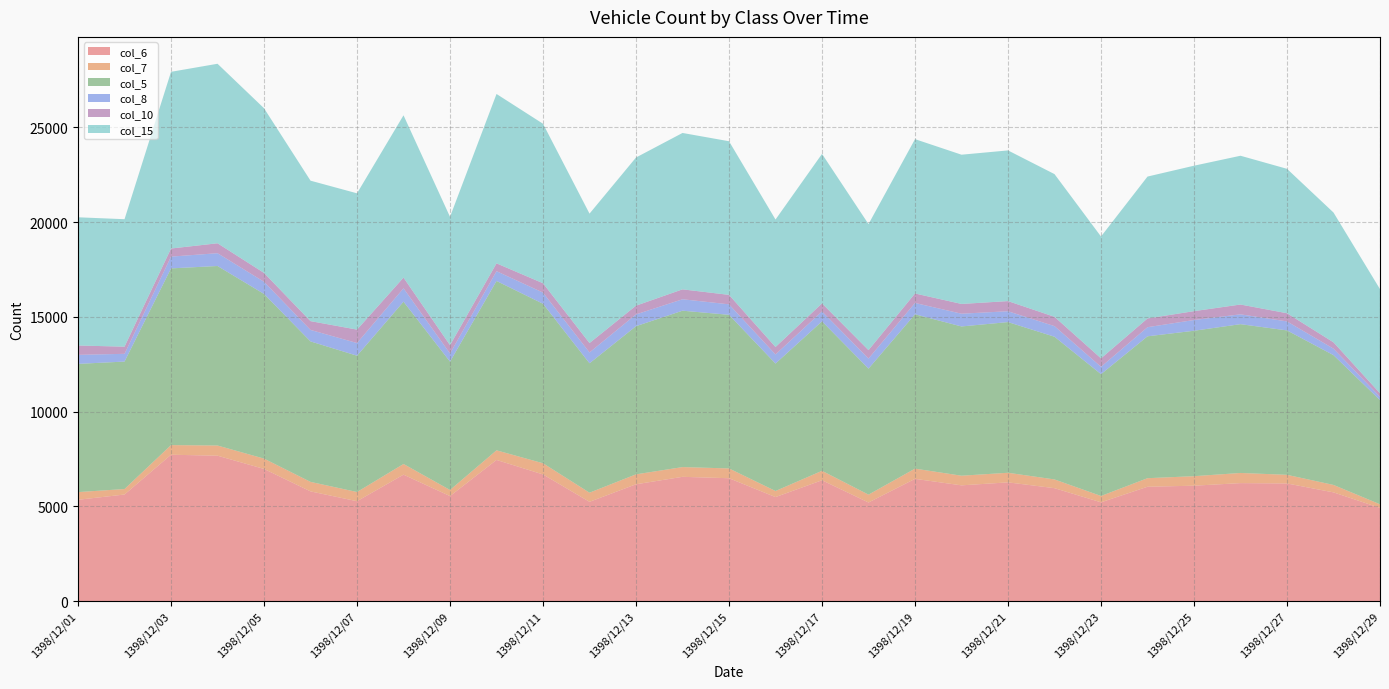

Reading left to right, extract all data points from this chart.

col_6: 1398/12/01=5346	1398/12/02=5623	1398/12/03=7723	1398/12/04=7672	1398/12/05=6973	1398/12/06=5789	1398/12/07=5270	1398/12/08=6671	1398/12/09=5541	1398/12/10=7448	1398/12/11=6682	1398/12/12=5238	1398/12/13=6164	1398/12/14=6557	1398/12/15=6483	1398/12/16=5488	1398/12/17=6376	1398/12/18=5202	1398/12/19=6450	1398/12/20=6107	1398/12/21=6265	1398/12/22=5958	1398/12/23=5212	1398/12/24=6033	1398/12/25=6089	1398/12/26=6225	1398/12/27=6207	1398/12/28=5736	1398/12/29=4918
col_7: 1398/12/01=405	1398/12/02=290	1398/12/03=508	1398/12/04=537	1398/12/05=545	1398/12/06=501	1398/12/07=486	1398/12/08=564	1398/12/09=322	1398/12/10=507	1398/12/11=591	1398/12/12=482	1398/12/13=524	1398/12/14=514	1398/12/15=517	1398/12/16=321	1398/12/17=498	1398/12/18=415	1398/12/19=539	1398/12/20=509	1398/12/21=506	1398/12/22=461	1398/12/23=334	1398/12/24=452	1398/12/25=502	1398/12/26=536	1398/12/27=456	1398/12/28=393	1398/12/29=191
col_5: 1398/12/01=6765	1398/12/02=6725	1398/12/03=9323	1398/12/04=9471	1398/12/05=8688	1398/12/06=7411	1398/12/07=7191	1398/12/08=8563	1398/12/09=6771	1398/12/10=8936	1398/12/11=8414	1398/12/12=6828	1398/12/13=7817	1398/12/14=8251	1398/12/15=8105	1398/12/16=6725	1398/12/17=7887	1398/12/18=6649	1398/12/19=8143	1398/12/20=7874	1398/12/21=7950	1398/12/22=7529	1398/12/23=6428	1398/12/24=7485	1398/12/25=7673	1398/12/26=7850	1398/12/27=7619	1398/12/28=6848	1398/12/29=5495
col_8: 1398/12/01=476	1398/12/02=408	1398/12/03=621	1398/12/04=675	1398/12/05=641	1398/12/06=606	1398/12/07=668	1398/12/08=705	1398/12/09=430	1398/12/10=515	1398/12/11=589	1398/12/12=571	1398/12/13=621	1398/12/14=603	1398/12/15=553	1398/12/16=479	1398/12/17=521	1398/12/18=530	1398/12/19=598	1398/12/20=673	1398/12/21=572	1398/12/22=559	1398/12/23=387	1398/12/24=481	1398/12/25=566	1398/12/26=519	1398/12/27=474	1398/12/28=342	1398/12/29=174
col_10: 1398/12/01=493	1398/12/02=378	1398/12/03=427	1398/12/04=524	1398/12/05=468	1398/12/06=464	1398/12/07=709	1398/12/08=565	1398/12/09=439	1398/12/10=414	1398/12/11=494	1398/12/12=496	1398/12/13=461	1398/12/14=523	1398/12/15=499	1398/12/16=394	1398/12/17=426	1398/12/18=446	1398/12/19=500	1398/12/20=515	1398/12/21=535	1398/12/22=492	1398/12/23=447	1398/12/24=462	1398/12/25=468	1398/12/26=517	1398/12/27=432	1398/12/28=334	1398/12/29=187
col_15: 1398/12/01=6765	1398/12/02=6725	1398/12/03=9323	1398/12/04=9471	1398/12/05=8688	1398/12/06=7411	1398/12/07=7191	1398/12/08=8563	1398/12/09=6771	1398/12/10=8936	1398/12/11=8414	1398/12/12=6828	1398/12/13=7817	1398/12/14=8251	1398/12/15=8105	1398/12/16=6725	1398/12/17=7887	1398/12/18=6649	1398/12/19=8143	1398/12/20=7874	1398/12/21=7950	1398/12/22=7529	1398/12/23=6428	1398/12/24=7485	1398/12/25=7673	1398/12/26=7850	1398/12/27=7619	1398/12/28=6848	1398/12/29=5495